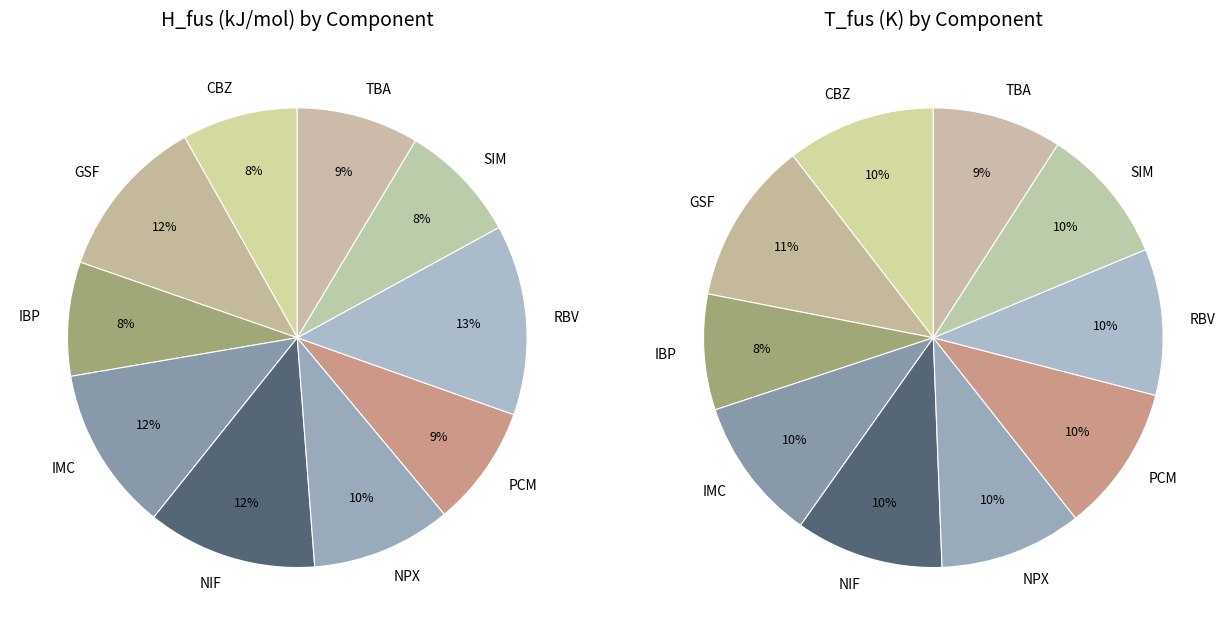

Does RBV account for over 50% of the chart?

No